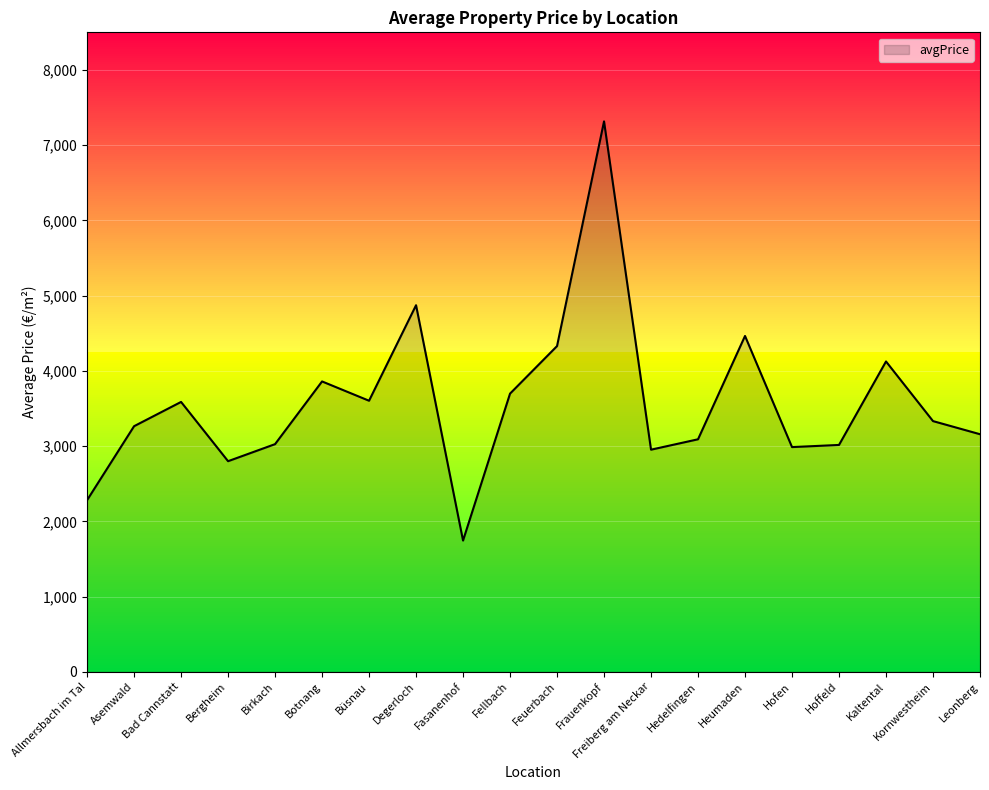

What is the difference between the maximum and minimum values?

5572.0